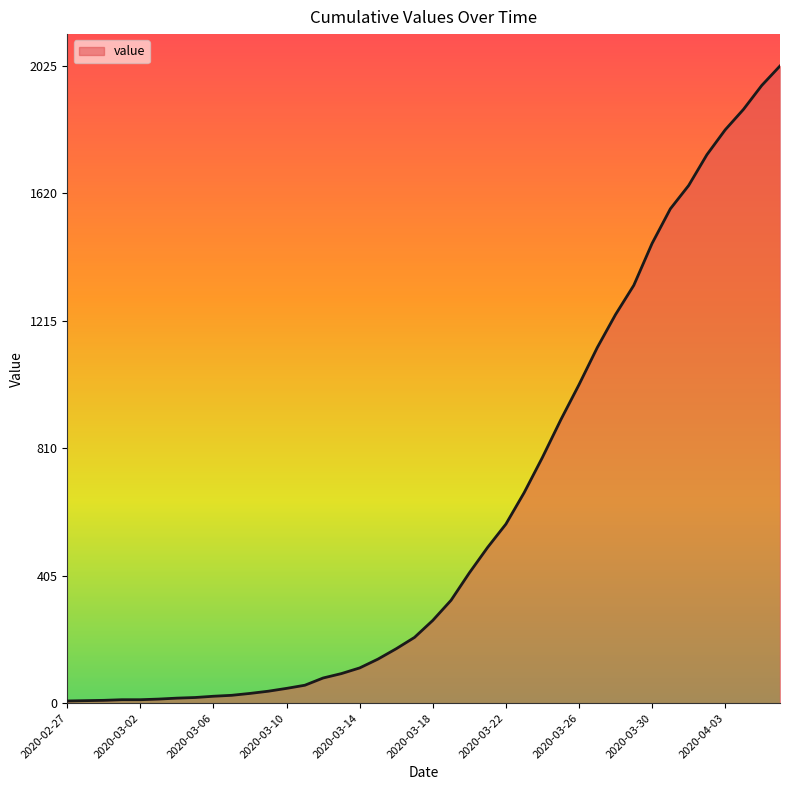

What is the maximum value shown in the chart?

2025